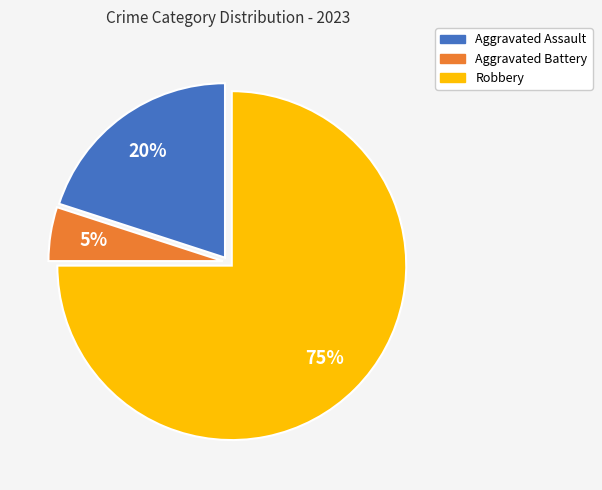

To the nearest percent, what is the combined percentage of Robbery and Aggravated Assault?

95%